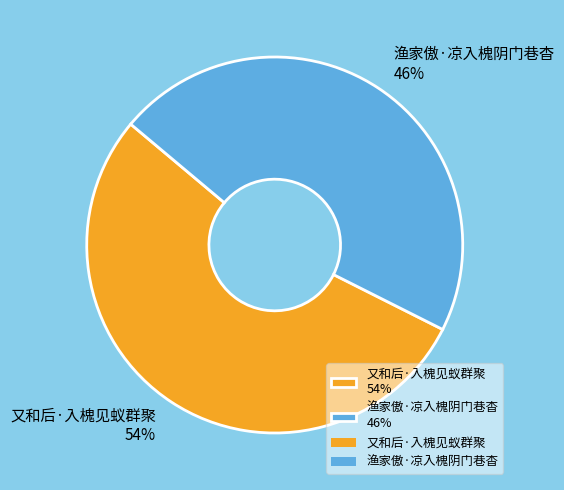

To the nearest percent, what portion does 渔家傲·凉入槐阴门巷杳 represent?

46%